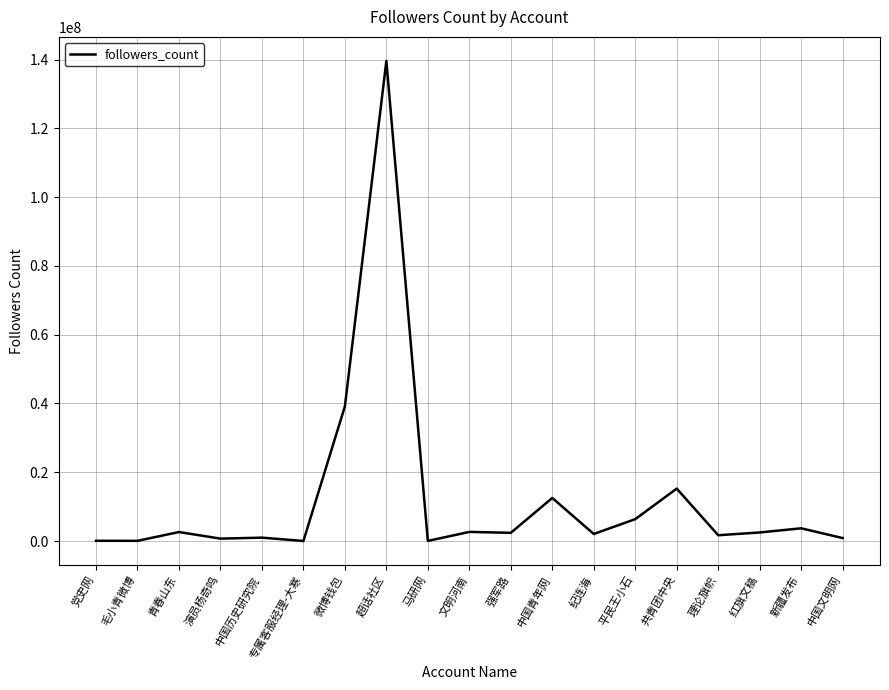

Is it true that the value at 新疆发布 is 3695735?

True